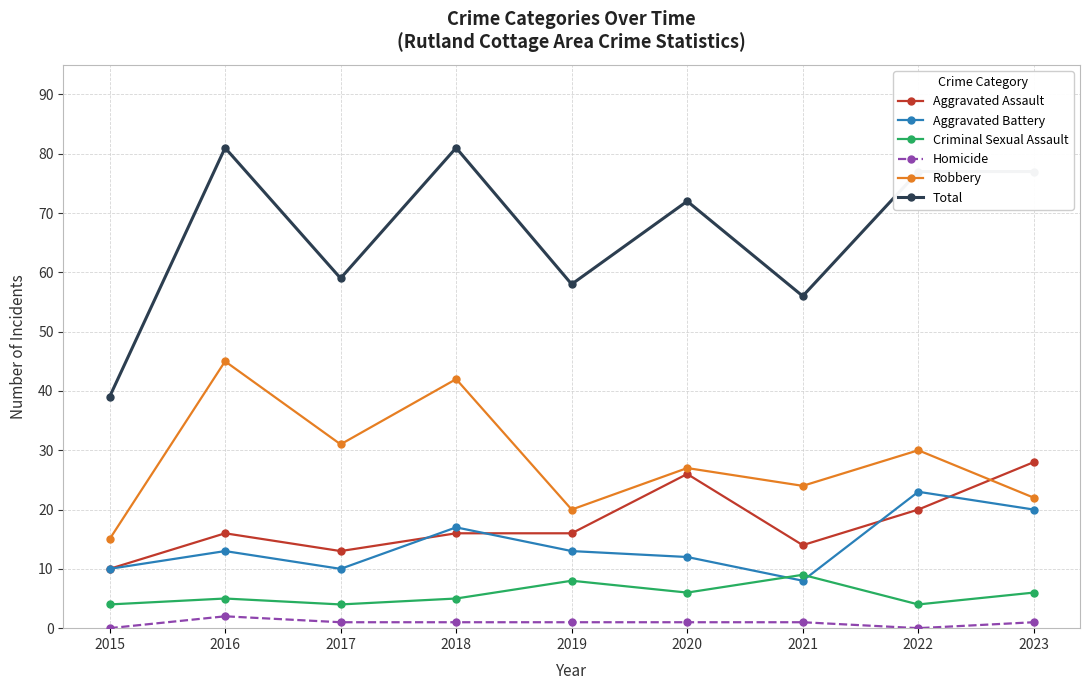

The value of Robbery at 2017 is 12. True or false?

False